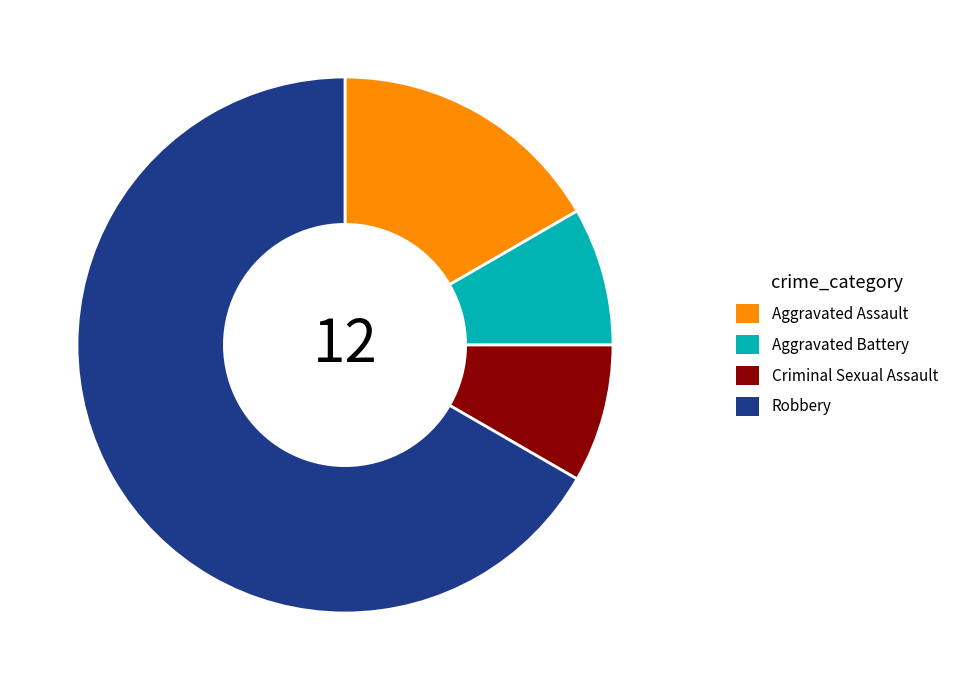

Is there any slice that represents more than half of the pie?

Yes